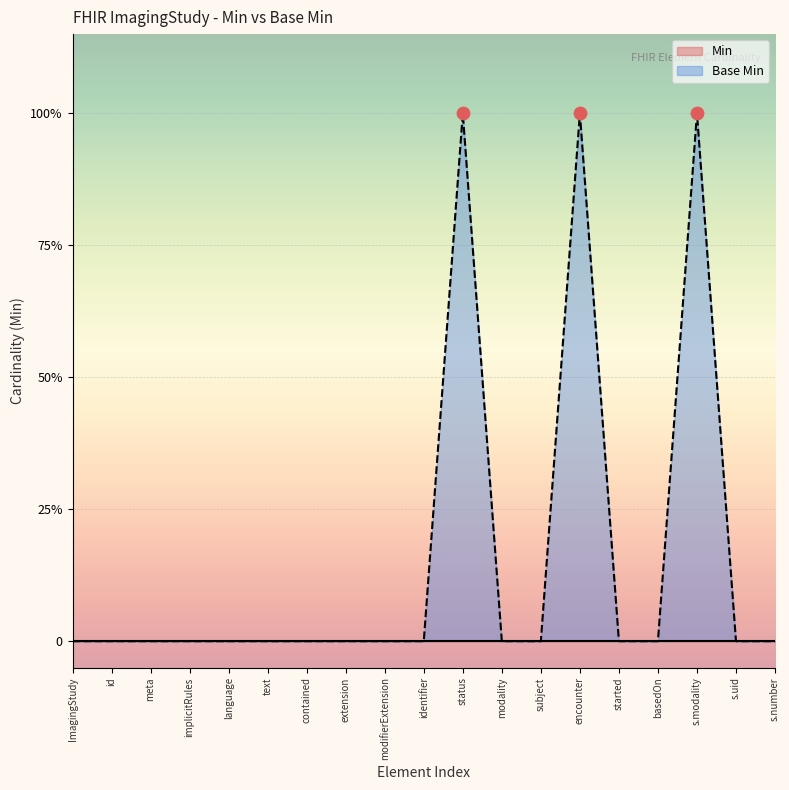

Which has a higher value, text or identifier?

text